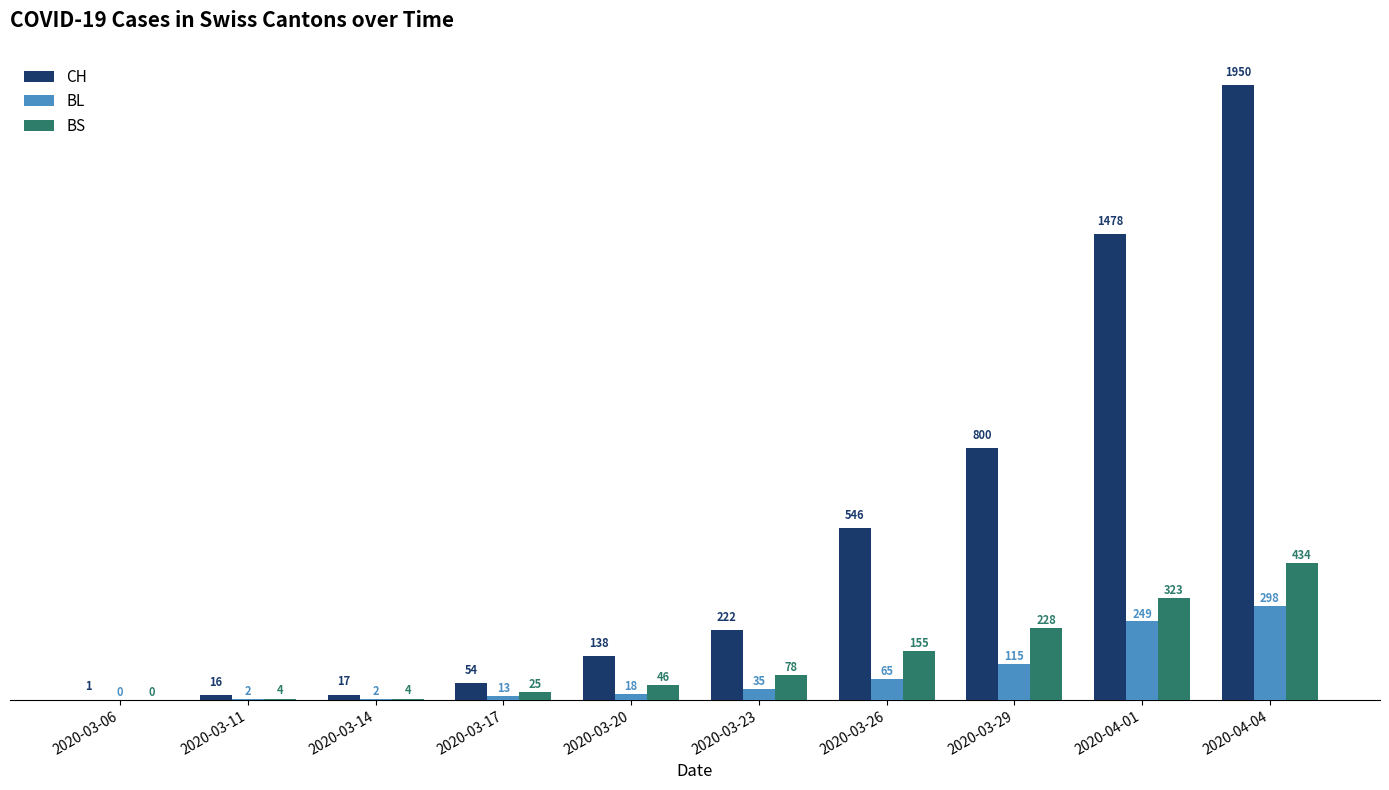

Does the chart contain stacked bars?

No